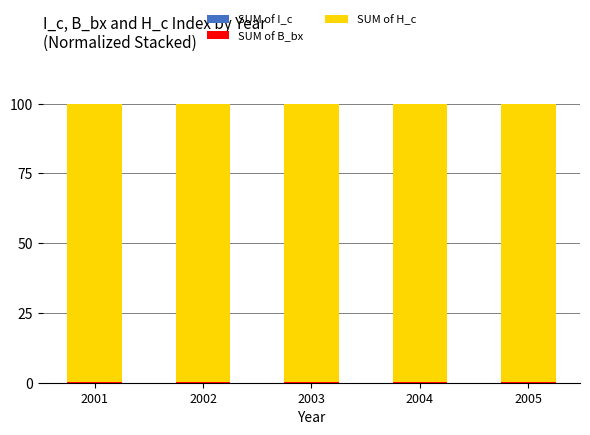

Rank the series at 2001 from lowest to highest value.

SUM of I_c, SUM of B_bx, SUM of H_c